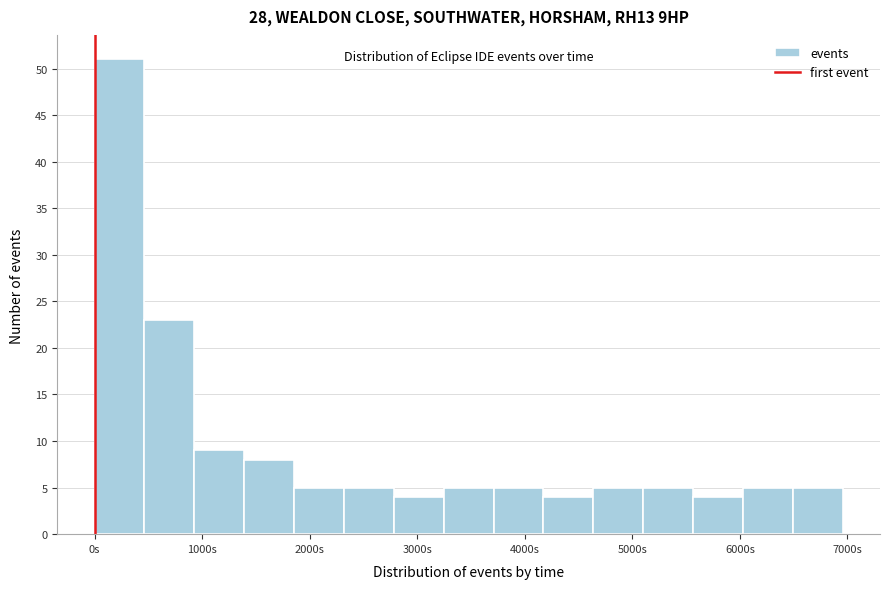

Reading left to right, transcribe this chart: for each bar, give the range it covers on the x-axis and its height. Neither the bar edges nor the heights are printed on the chart, so give them approximately, as read against the axes.

0 to 500: 51
500 to 900: 23
900 to 1400: 9
1400 to 1900: 8
1900 to 2300: 5
2300 to 2800: 5
2800 to 3200: 4
3200 to 3700: 5
3700 to 4200: 5
4200 to 4600: 4
4600 to 5100: 5
5100 to 5600: 5
5600 to 6000: 4
6000 to 6500: 5
6500 to 7000: 5